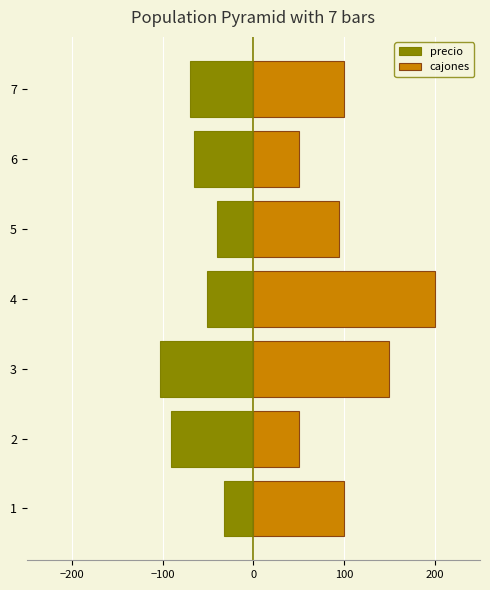

Are the bars grouped side by side (vs. stacked)?

Yes